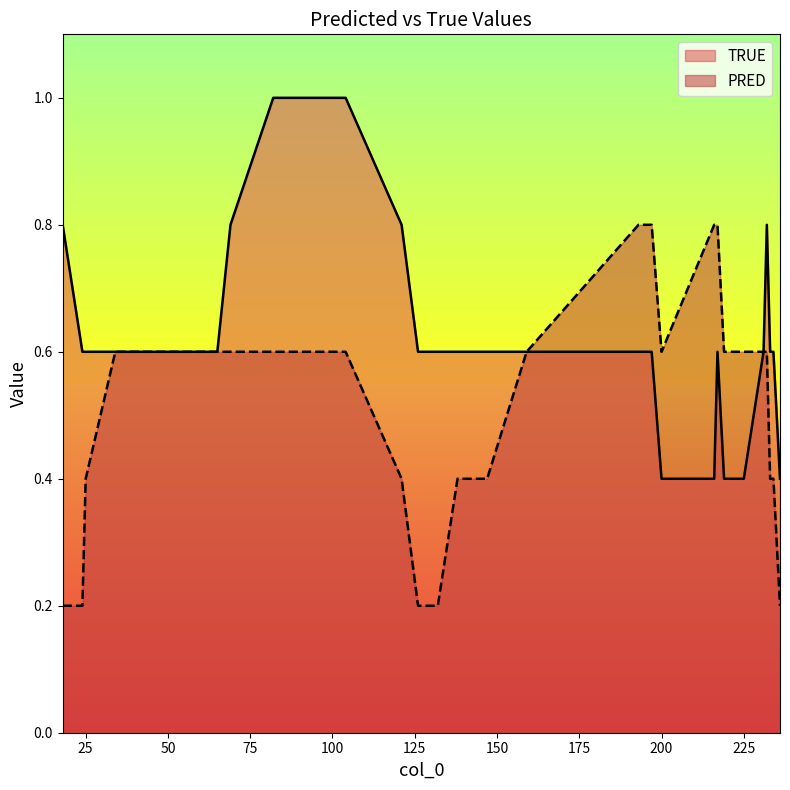

At 225, list the series in order from smallest to largest.

TRUE, PRED